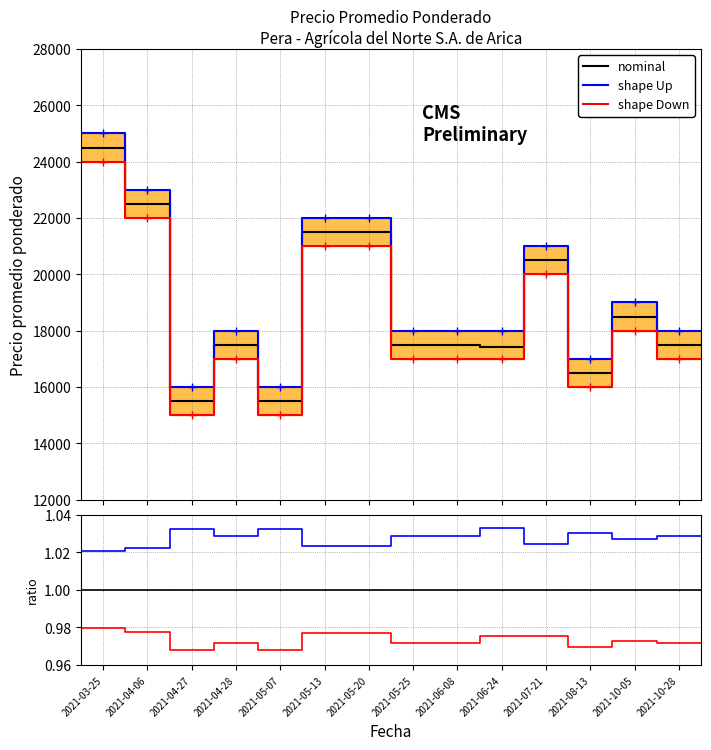

The value of shape Up at 2021-05-13 is 0.7. True or false?

False